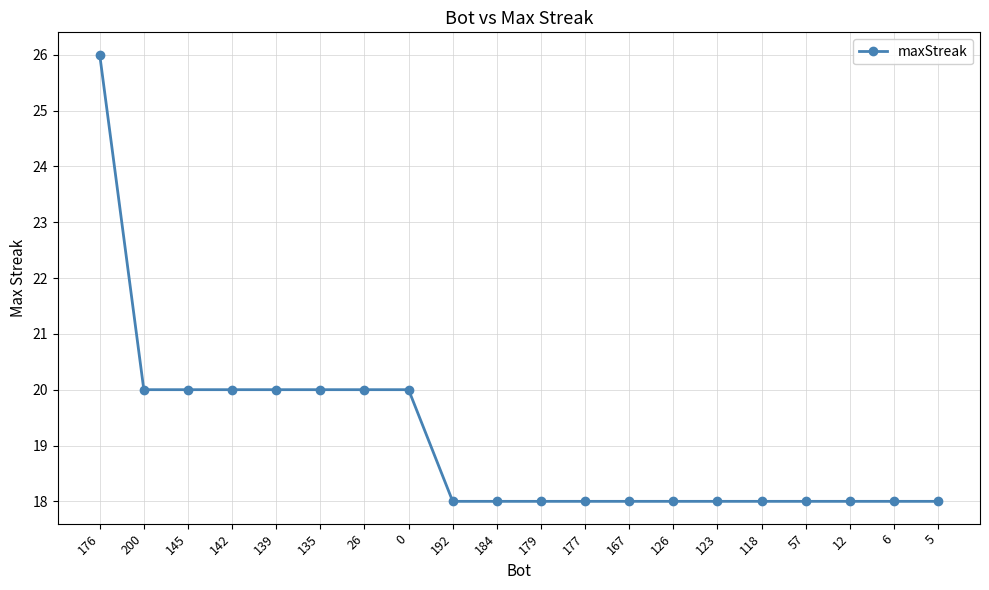

The value at 177 is 18. True or false?

True